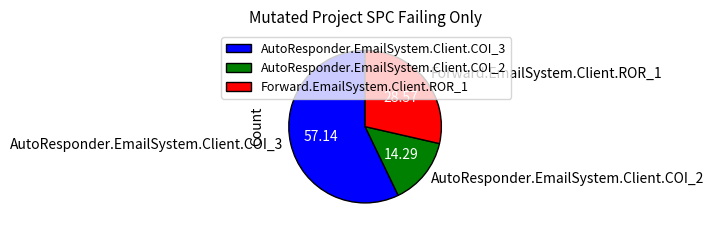

Rank the categories by value from highest to lowest.

AutoResponder.EmailSystem.Client.COI_3, Forward.EmailSystem.Client.ROR_1, AutoResponder.EmailSystem.Client.COI_2